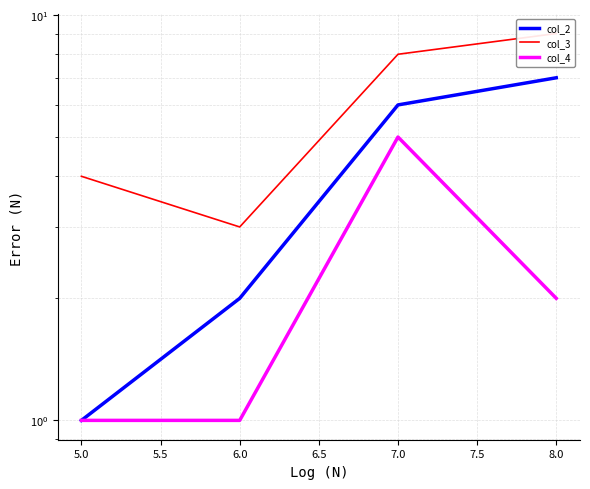

What is the smallest value displayed?

1